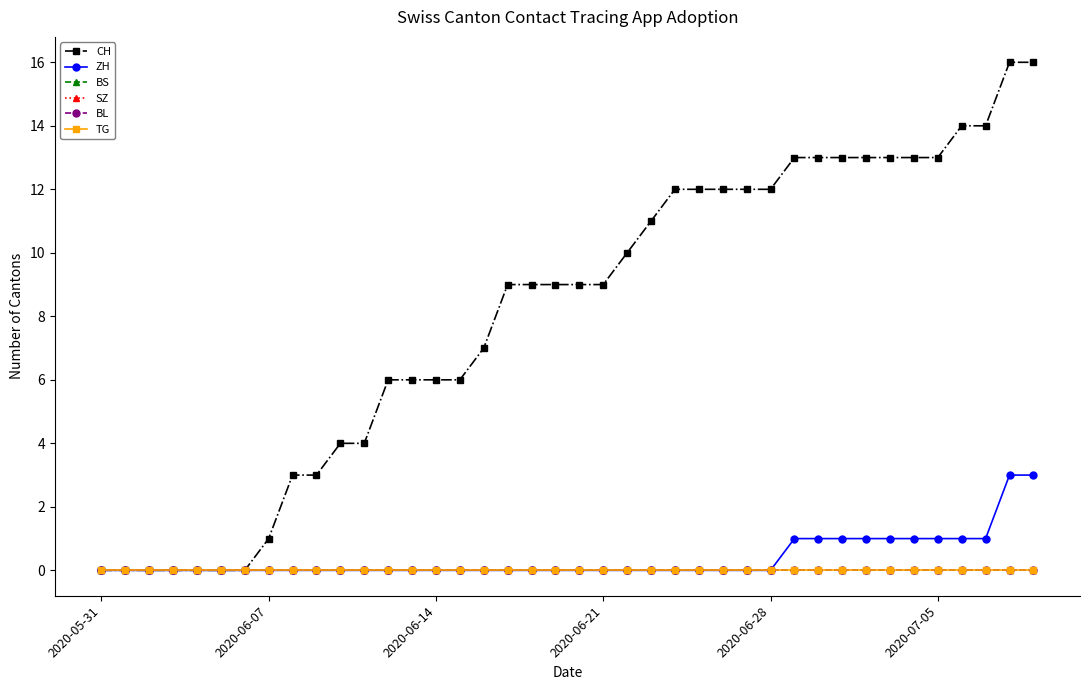

Does the chart have visible grid lines?

No